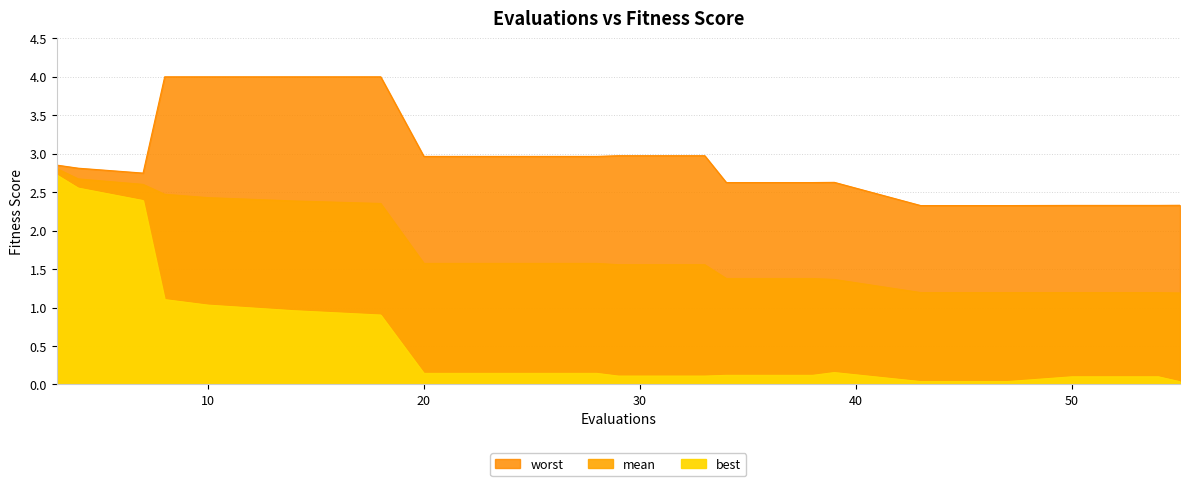

How many lines are shown in the chart?

3